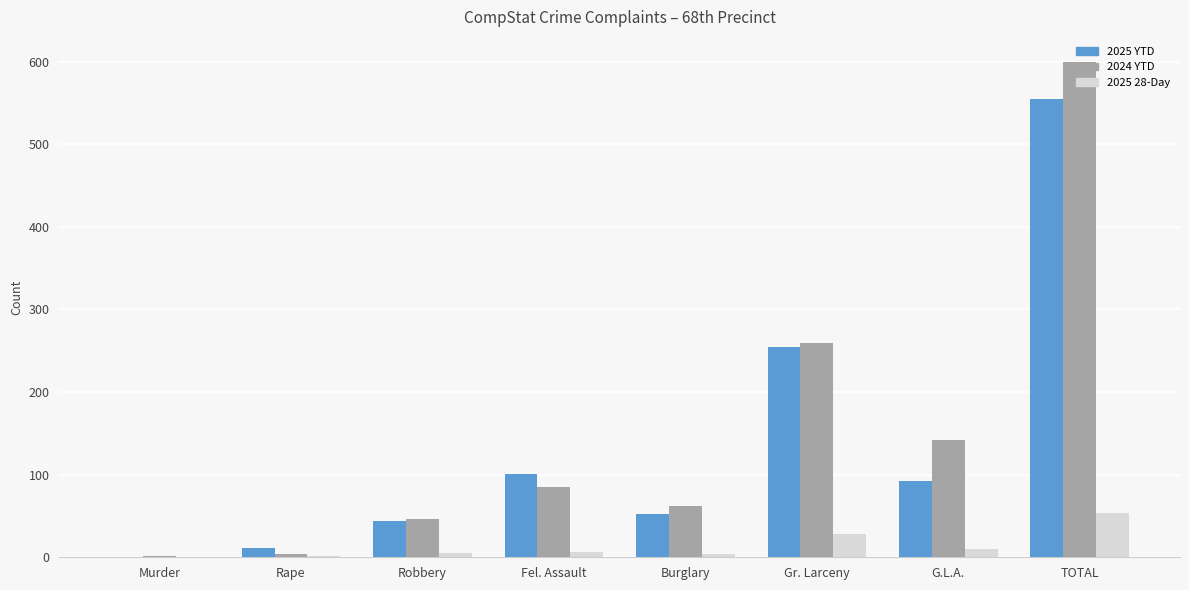

At which label is 2025 YTD closest to 277?

Gr. Larceny